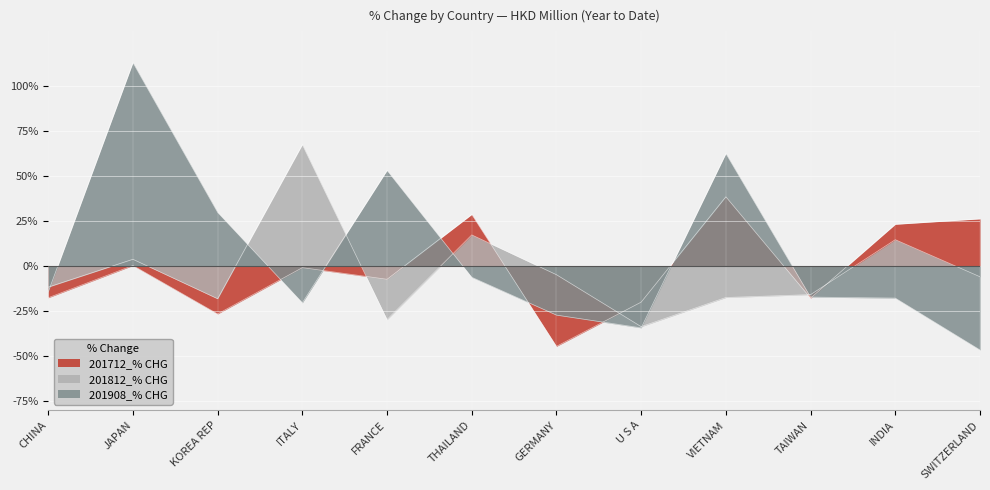

The value of 201908_% CHG at FRANCE is 53.0. True or false?

True